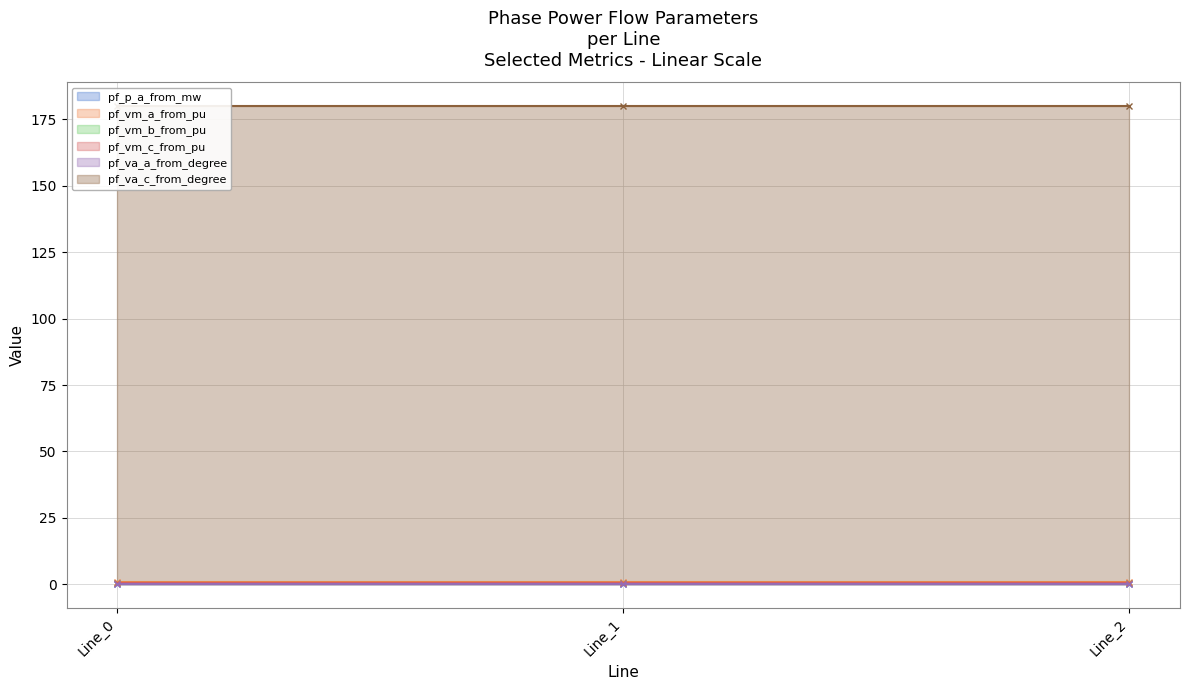

Reading right to left, list all the values displayed in this chart.

pf_p_a_from_mw: Line_2=0.0	Line_1=0.0	Line_0=0.0
pf_vm_a_from_pu: Line_2=1.0	Line_1=1.0	Line_0=1.0
pf_vm_b_from_pu: Line_2=0.5	Line_1=0.5	Line_0=0.5
pf_vm_c_from_pu: Line_2=0.5	Line_1=0.5	Line_0=0.5
pf_va_a_from_degree: Line_2=0.0	Line_1=0.0	Line_0=0.0
pf_va_c_from_degree: Line_2=180.0	Line_1=180.0	Line_0=180.0